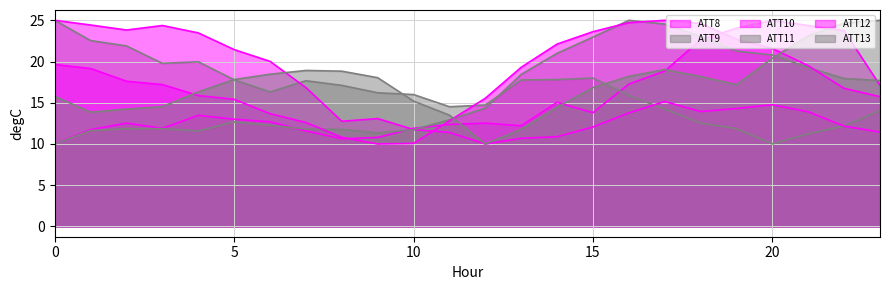

True or false: ATT8 and ATT10 intersect in this chart.

True